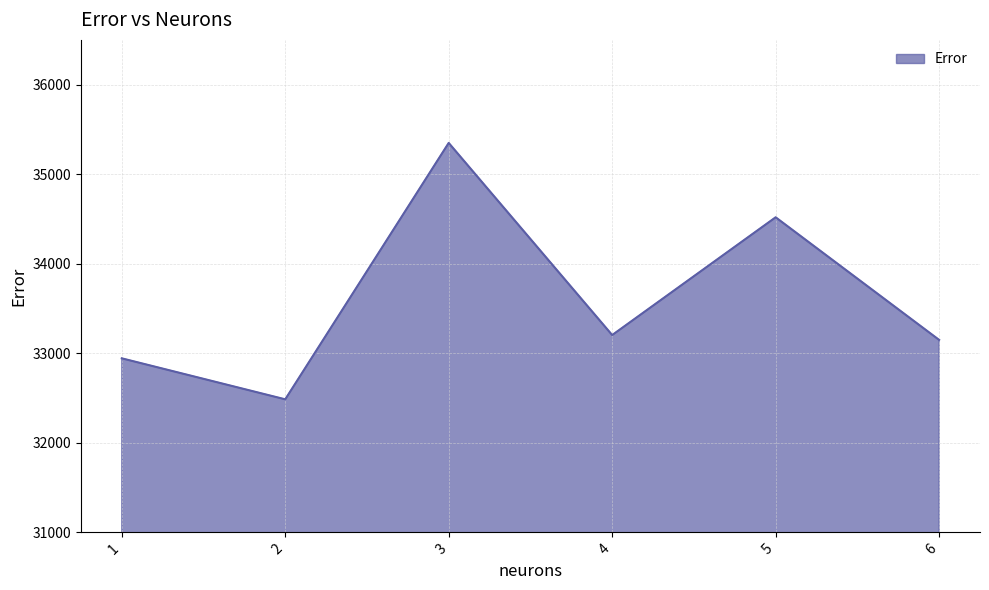

Is it true that the value at 3 is 18099.0?

False